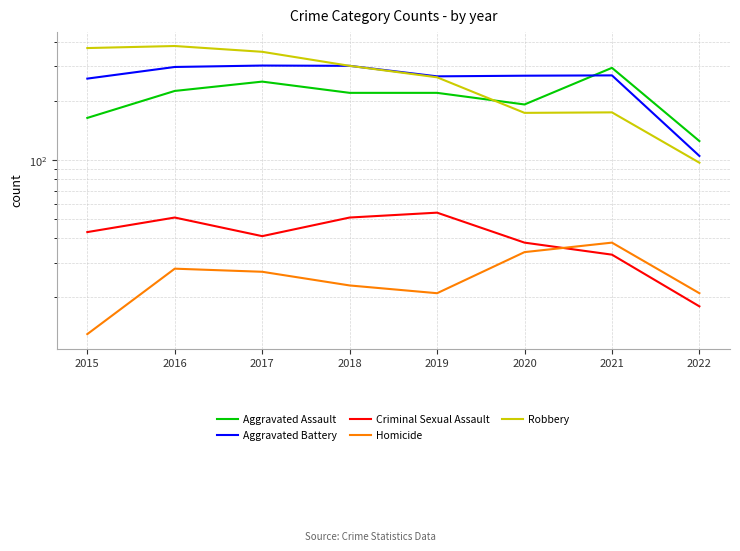

What is the value of the Robbery point at the 4th from the left?

302